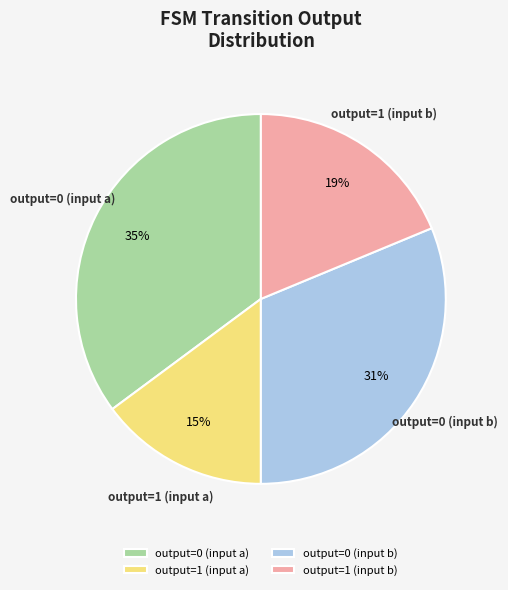

What is the largest slice in the pie chart?

output=0 (input a)